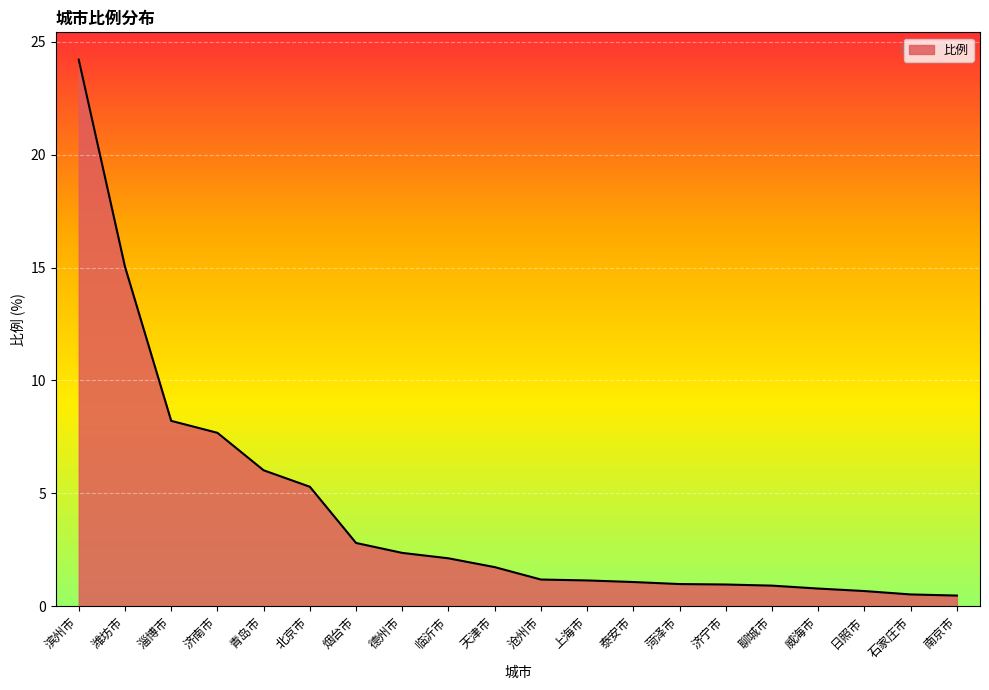

What is the change in value from 潍坊市 to 日照市?

-14.4